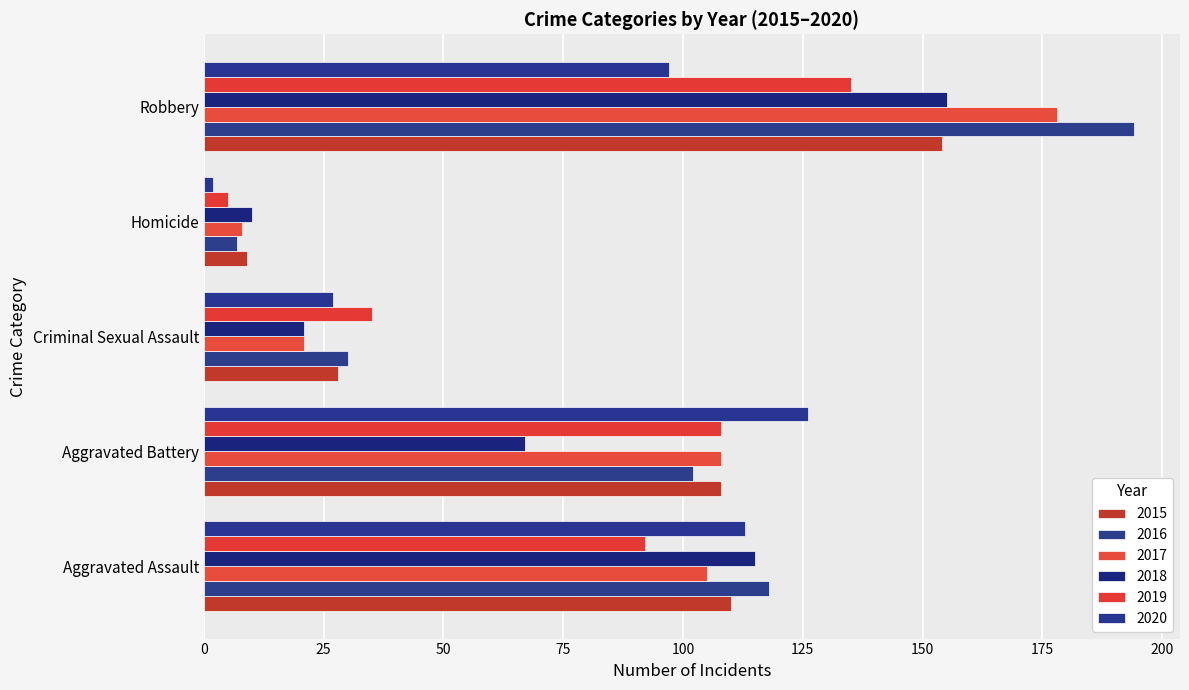

How many data points in 2016 are less than 102?

2